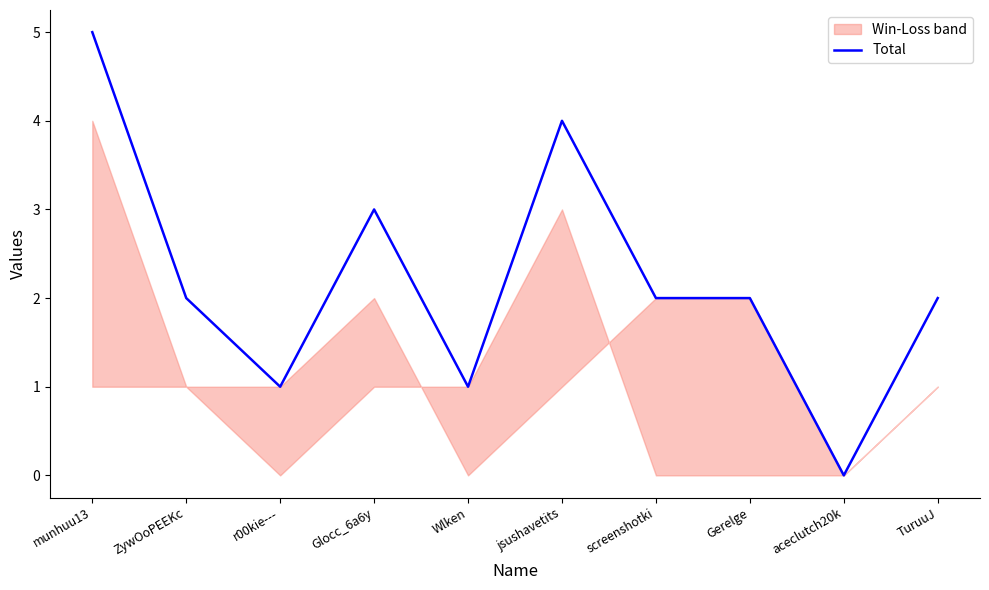

Where is the first local maximum?

Glocc_6a6y